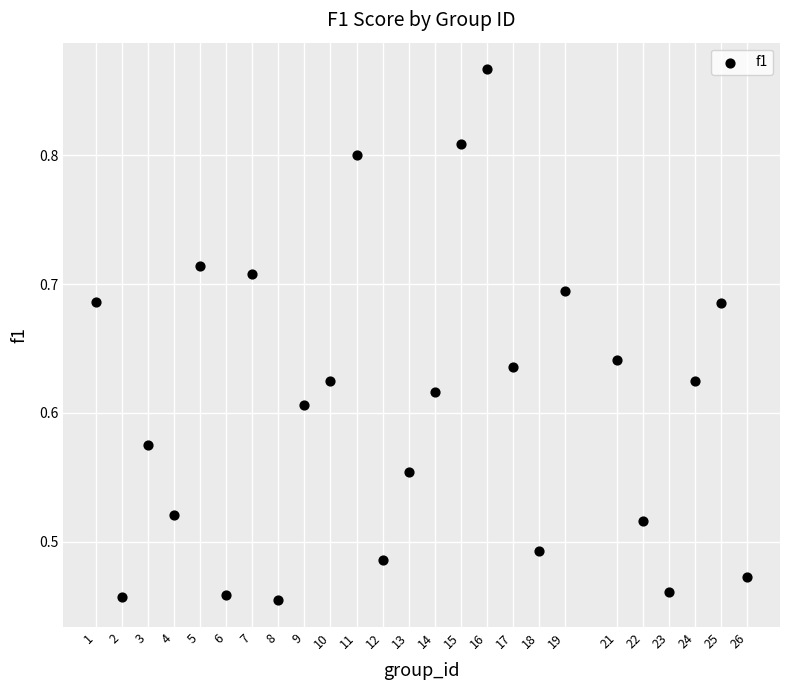

What is the range of X values (max minus min)?

25.0